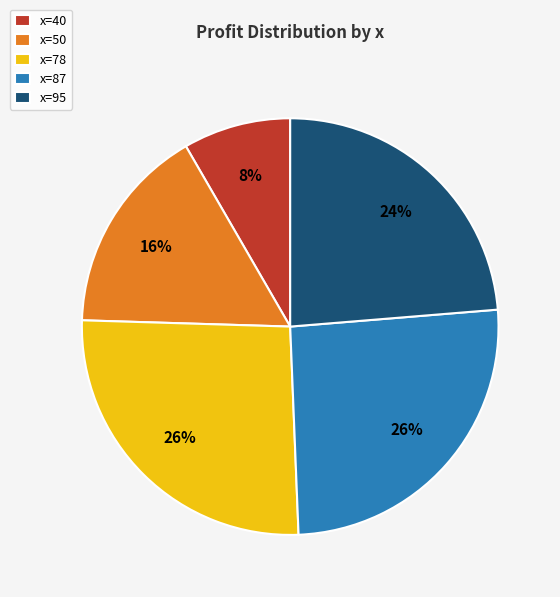

What percentage is the x=40 slice, to the nearest percent?

8%